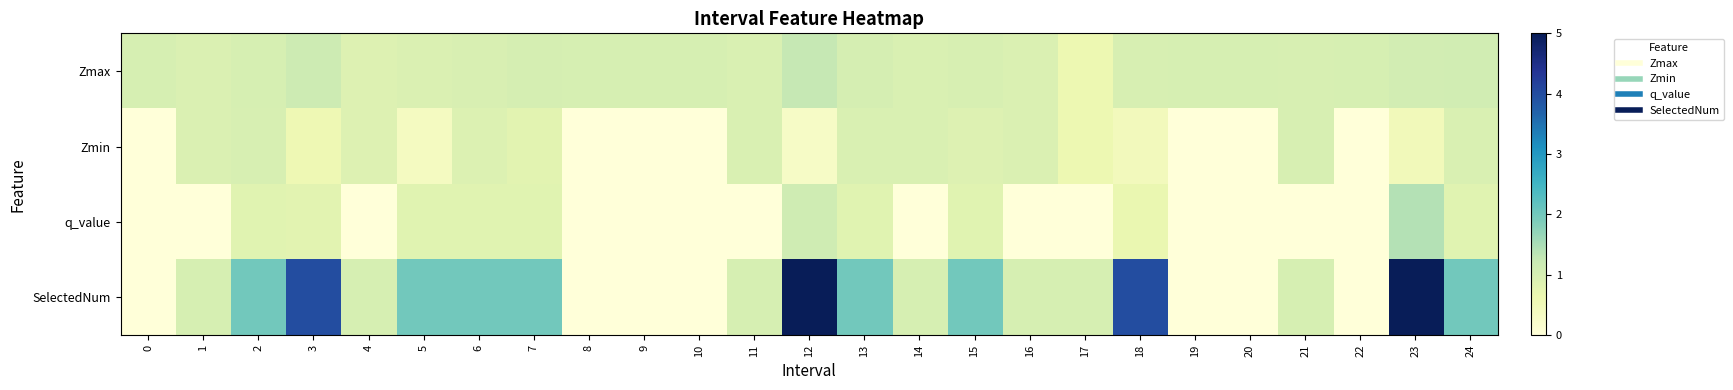

Reading left to right, transcribe all the data shown in this chart.

Zmax: 0=1.0	1=0.9	2=1.0	3=1.1	4=0.9	5=0.9	6=1.0	7=1.0	8=1.0	9=1.0	10=1.0	11=1.0	12=1.3	13=1.0	14=1.0	15=1.0	16=0.9	17=0.6	18=1.0	19=1.0	20=1.0	21=1.0	22=1.0	23=1.1	24=1.1
Zmin: 0=0.0	1=0.9	2=1.0	3=0.6	4=0.9	5=0.4	6=0.9	7=0.8	8=0.0	9=0.0	10=0.0	11=1.0	12=0.3	13=0.9	14=1.0	15=0.9	16=0.9	17=0.6	18=0.5	19=0.0	20=0.0	21=1.0	22=0.0	23=0.5	24=0.9
q_value: 0=0.0	1=0.0	2=0.8	3=0.8	4=0.0	5=0.8	6=0.8	7=0.8	8=0.0	9=0.0	10=0.0	11=0.0	12=1.1	13=0.8	14=0.0	15=0.8	16=0.0	17=0.0	18=0.7	19=0.0	20=0.0	21=0.0	22=0.0	23=1.4	24=0.8
SelectedNum: 0=0.0	1=1.0	2=2.0	3=4.0	4=1.0	5=2.0	6=2.0	7=2.0	8=0.0	9=0.0	10=0.0	11=1.0	12=5.0	13=2.0	14=1.0	15=2.0	16=1.0	17=1.0	18=4.0	19=0.0	20=0.0	21=1.0	22=0.0	23=5.0	24=2.0